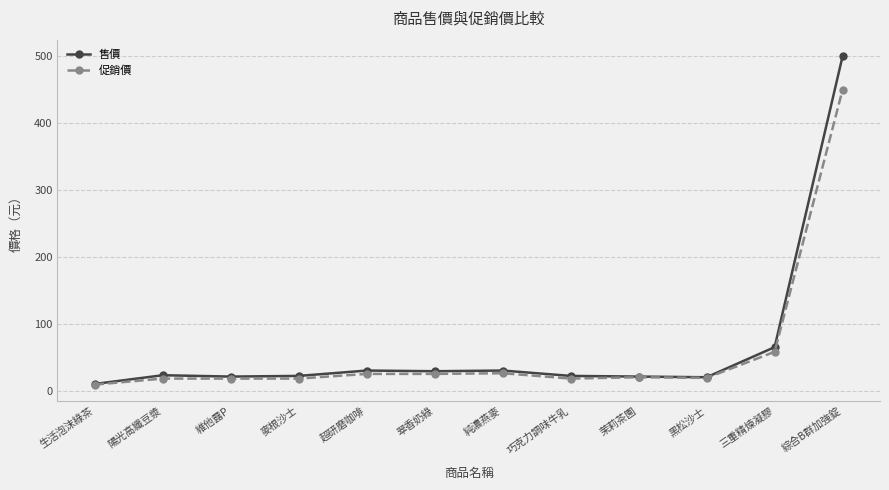

What is the label of the 3rd point from the right?

黑松沙士